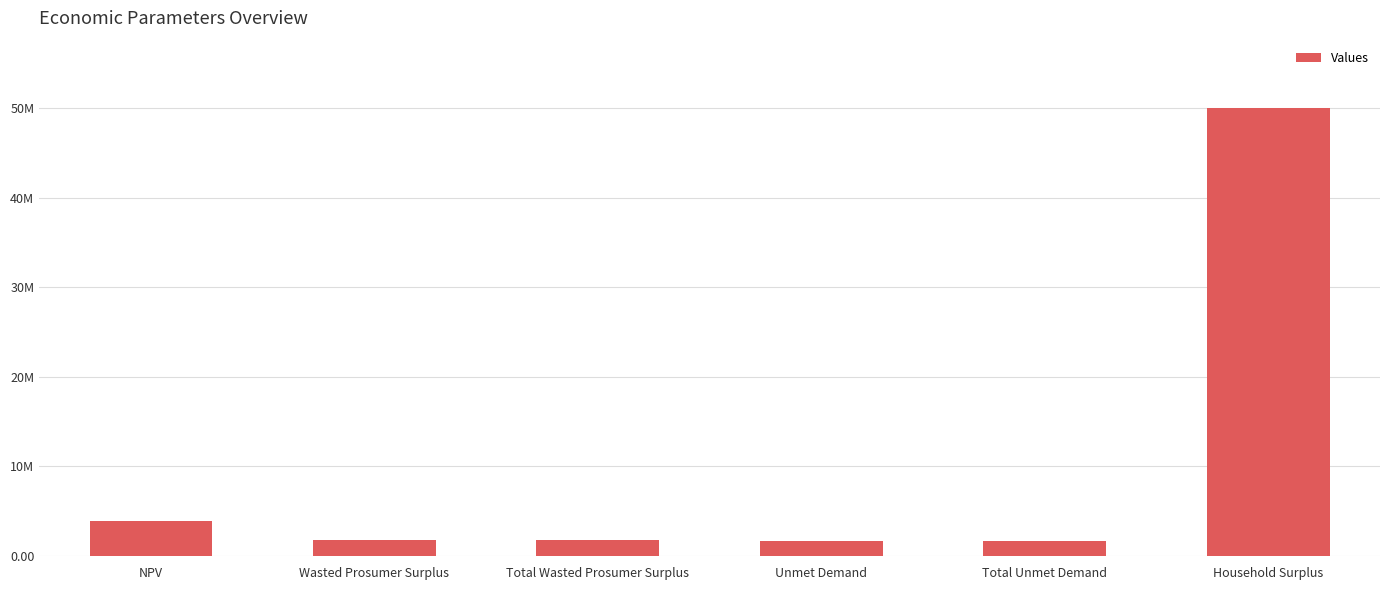

The chart shows a value of 1702464.8 at Unmet Demand. True or false?

True